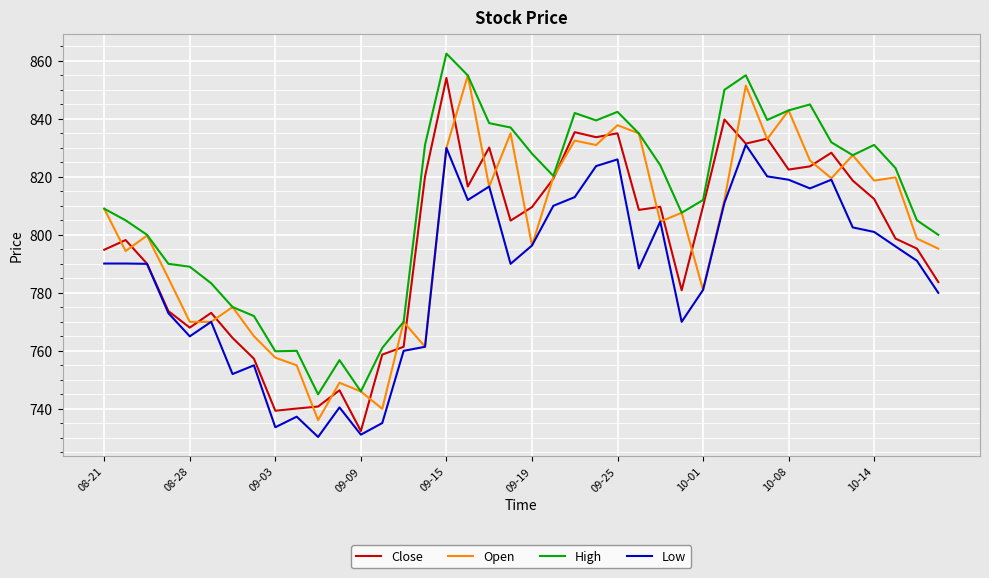

Which series has the largest total across all categories?

High